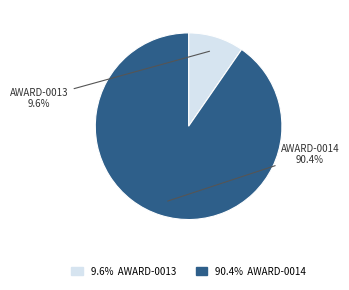

What is the ratio of the value at AWARD-0013 to the value at AWARD-0014?

0.1